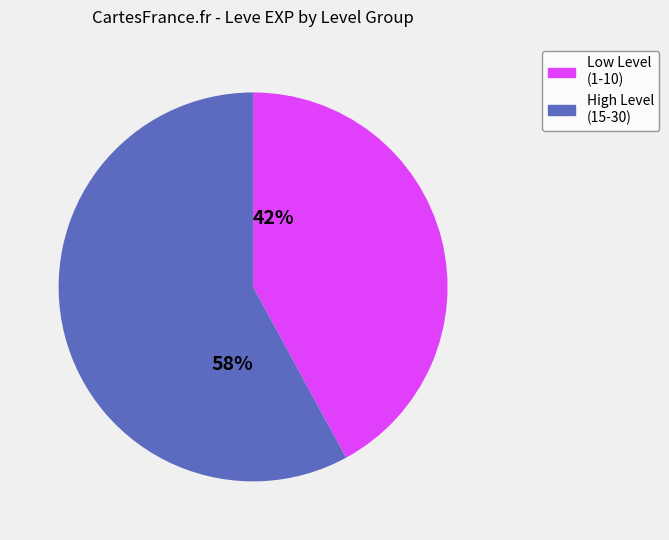

Which has a higher value, 42% or 58%?

58%